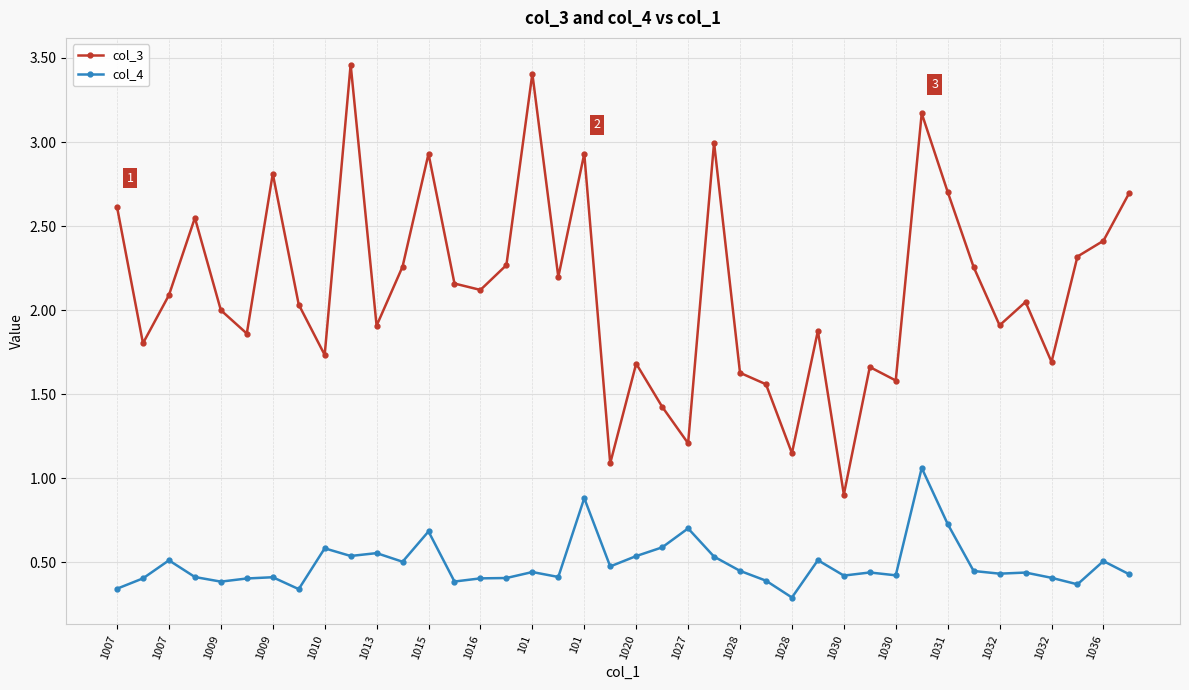

At how many categories does at least one series exceed 0?

40